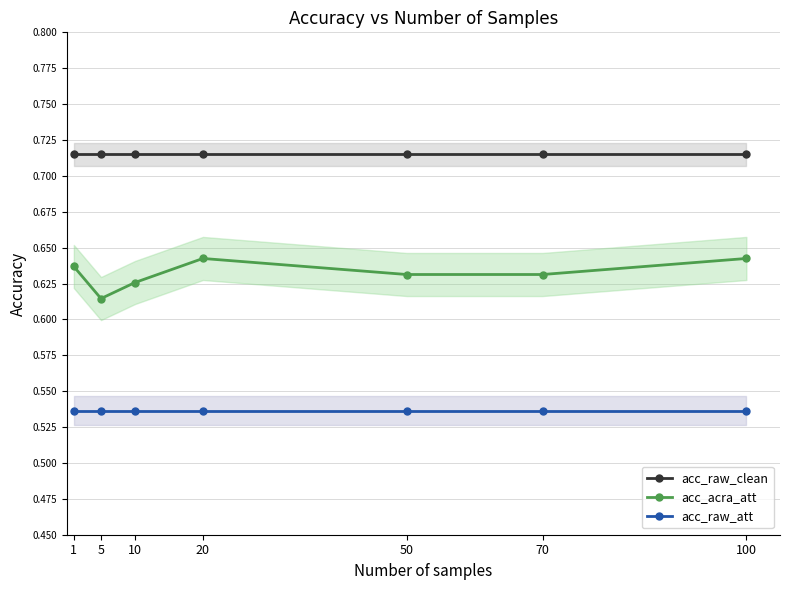

Reading left to right, transcribe all the data shown in this chart.

acc_raw_clean: 0.7	0.7	0.7	0.7	0.7	0.7	0.7
acc_acra_att: 0.6	0.6	0.6	0.6	0.6	0.6	0.6
acc_raw_att: 0.5	0.5	0.5	0.5	0.5	0.5	0.5